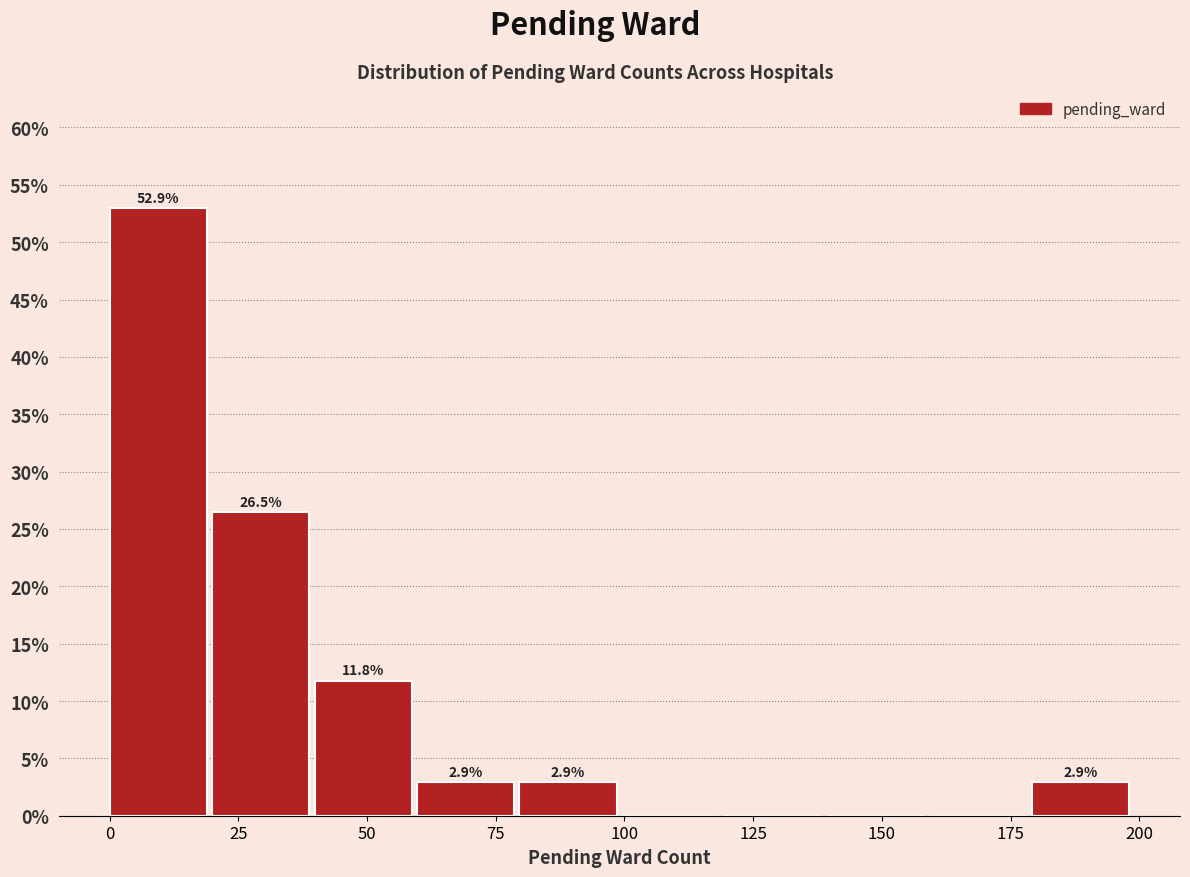

Around what value on the x-axis is the tallest bar? Give the approximate position of its centre, as read against the axis.

10